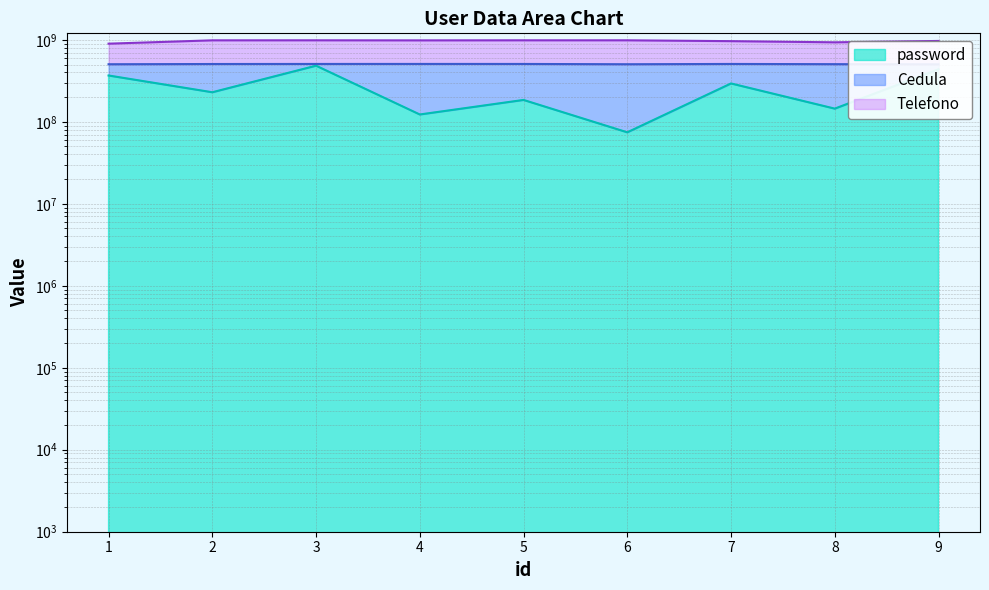

List the series in order of their peak value, highest first.

Telefono, Cedula, password